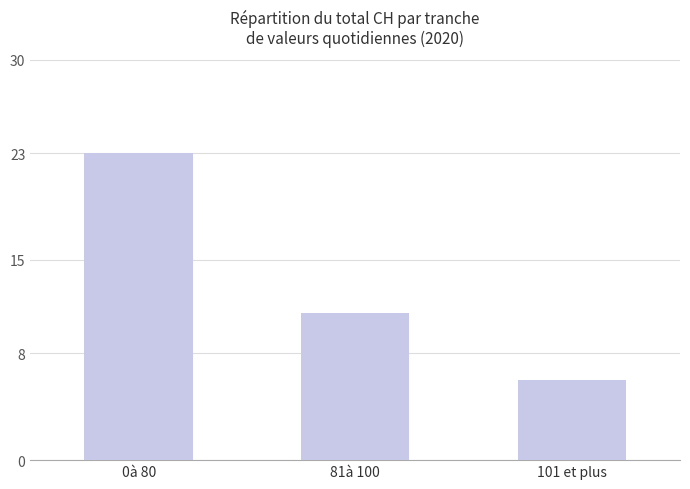

What is the sum of the values at 101 et plus and 0à 80?

29